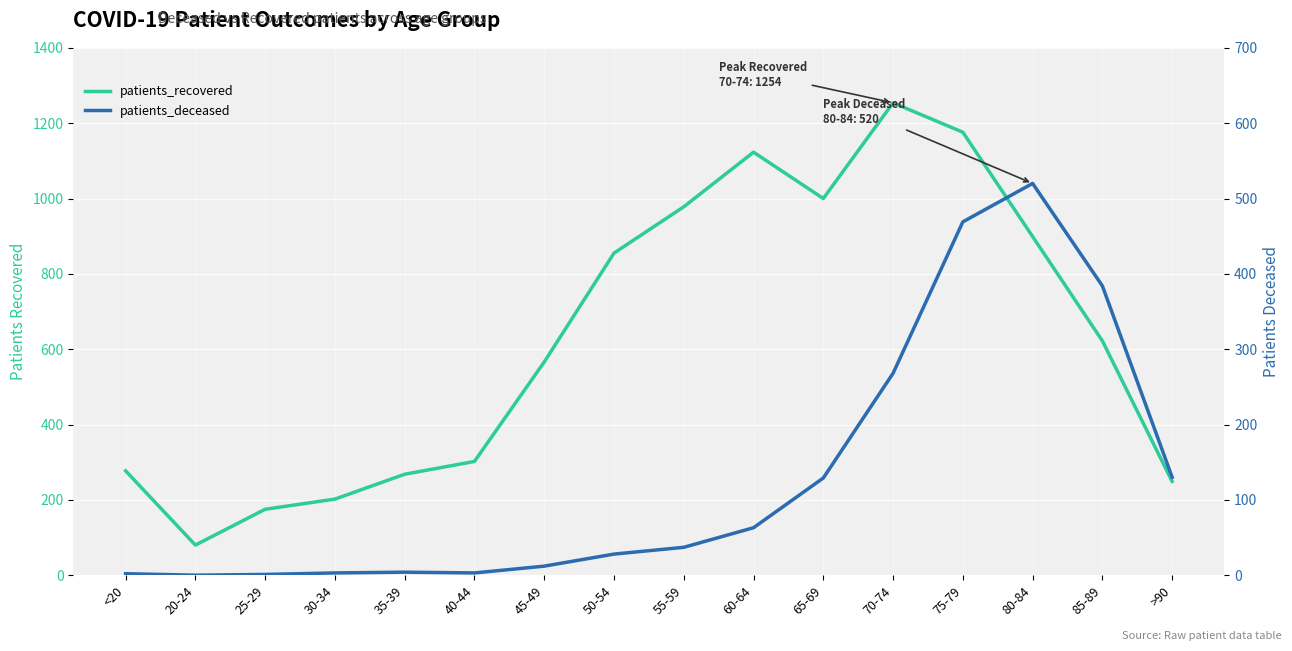

What is the difference between the second highest and minimum values in the patients_recovered series?

1096